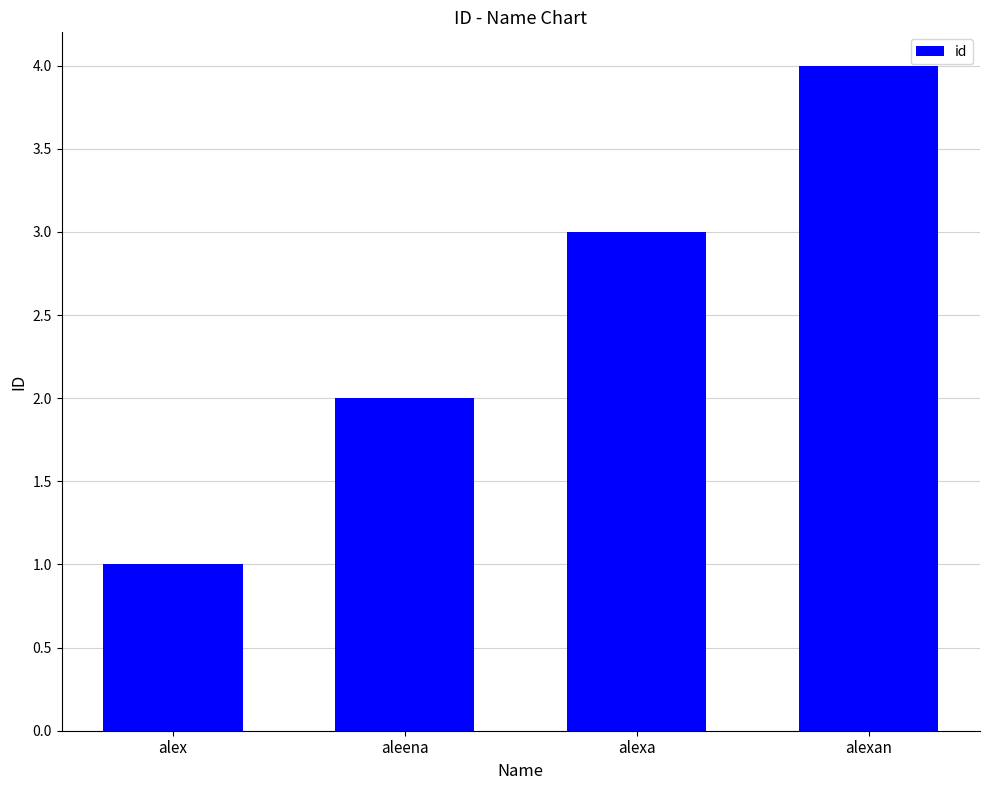

What is the label of the 2nd bar from the left?

aleena